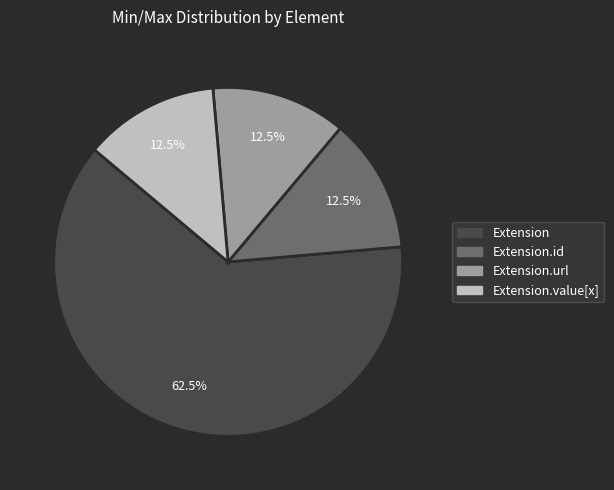

To the nearest percent, what is the average slice percentage?

25%